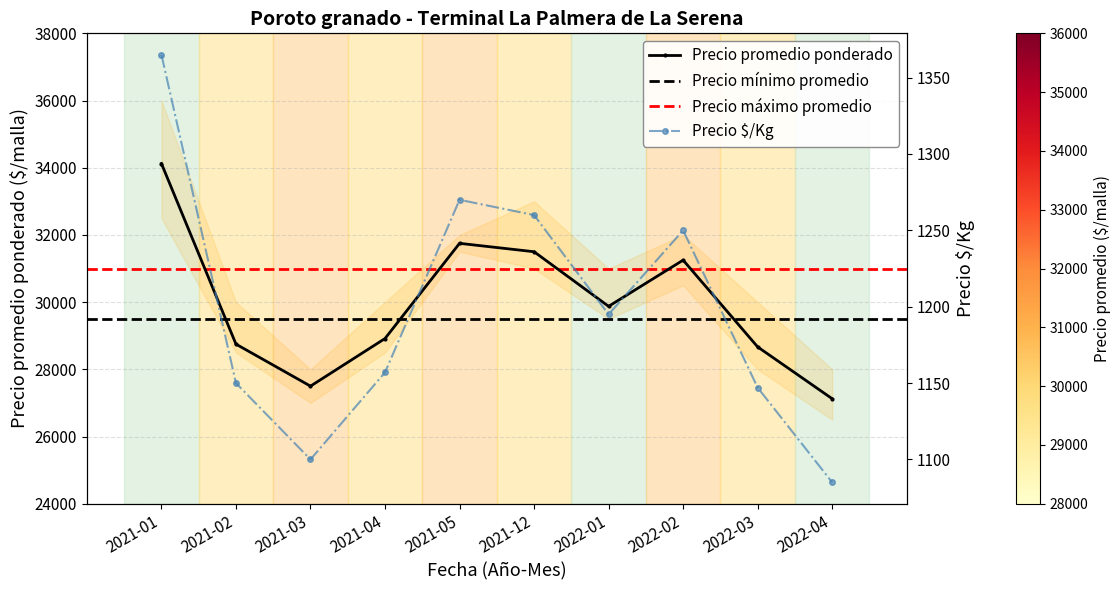

Which series has the largest total across all categories?

Precio mínimo